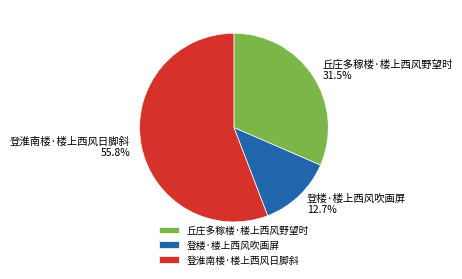

Approximately how many times larger is the value at 登淮南楼·楼上西风日脚斜 compared to 登楼·楼上西风吹画屏?

4.4